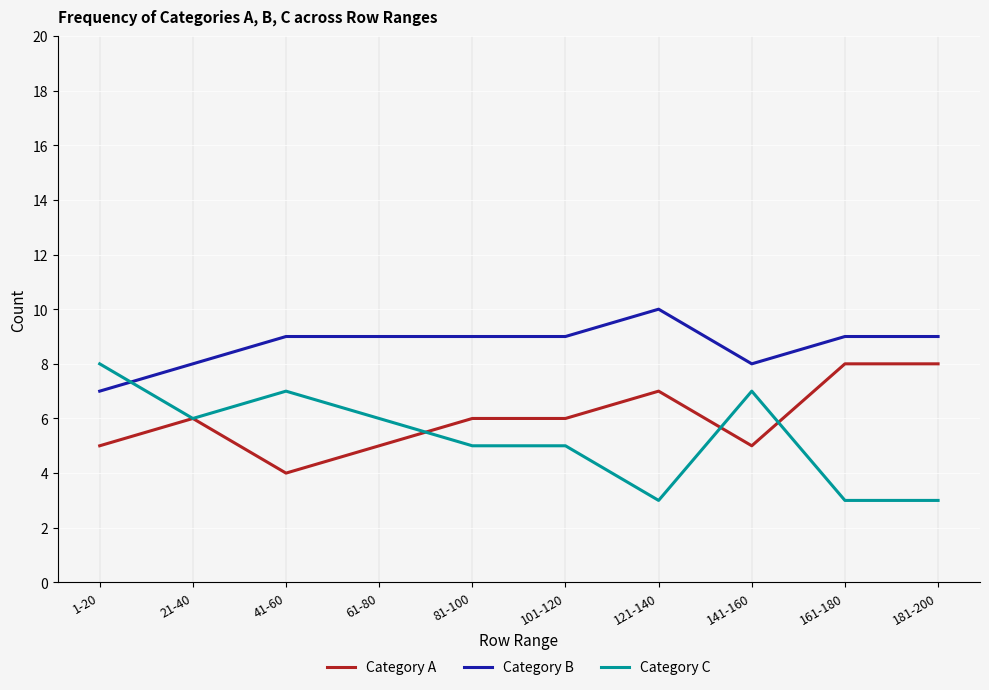

What is the total value across all series at 61-80?

20